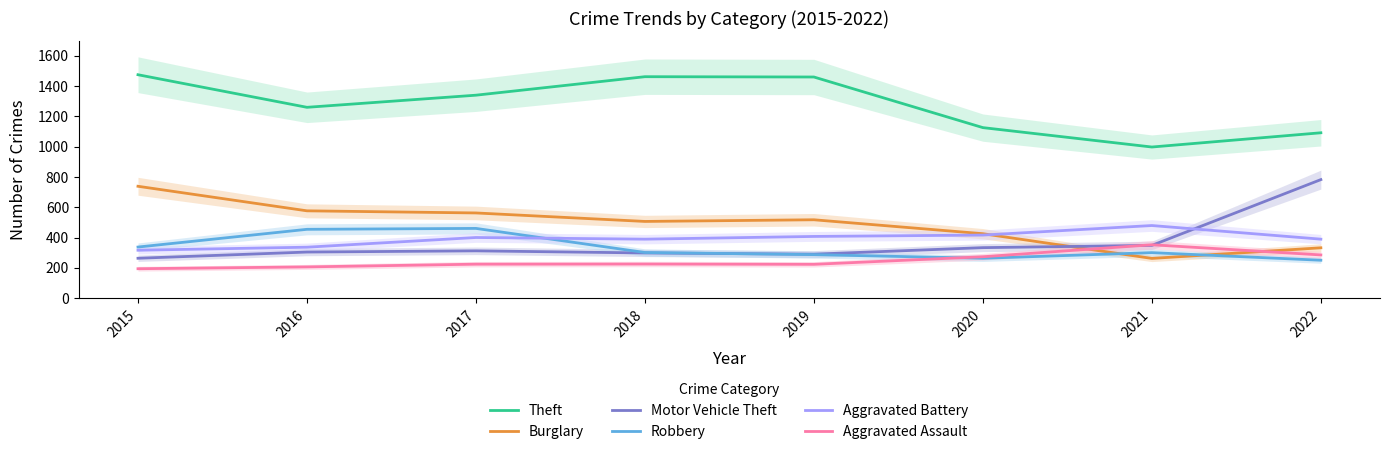

What is the value of the Aggravated Assault point at the 8th from the left?

285